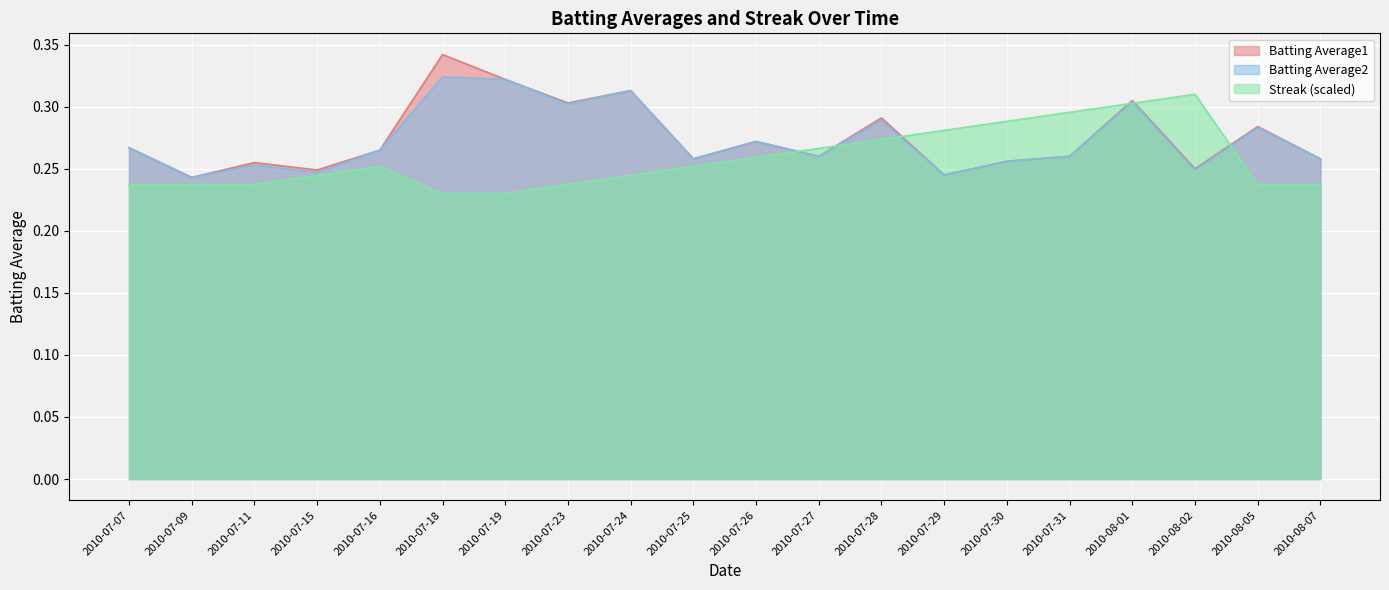

At which category does the chart reach its peak across all series?

2010-07-18